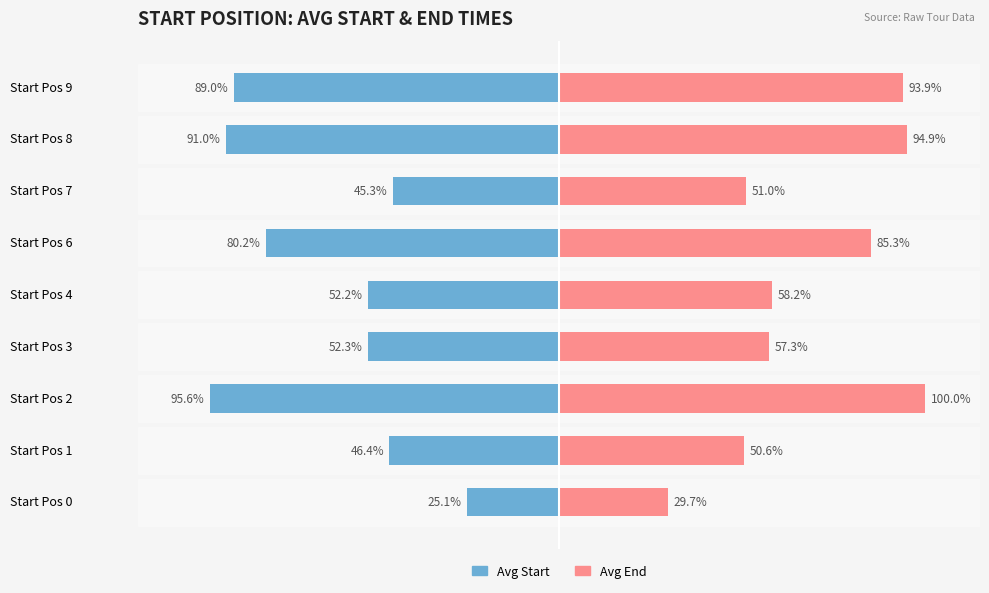

What is the difference between the maximum and minimum values in the Avg End series?

70.3